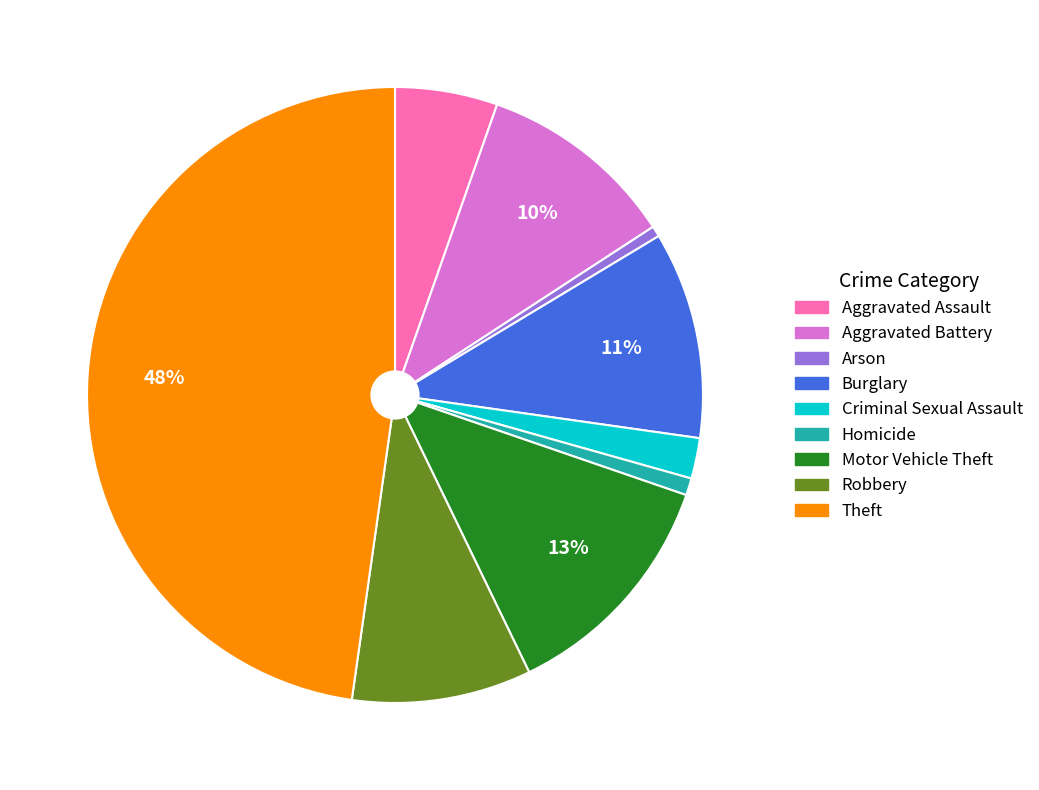

Does any single category account for the majority?

No